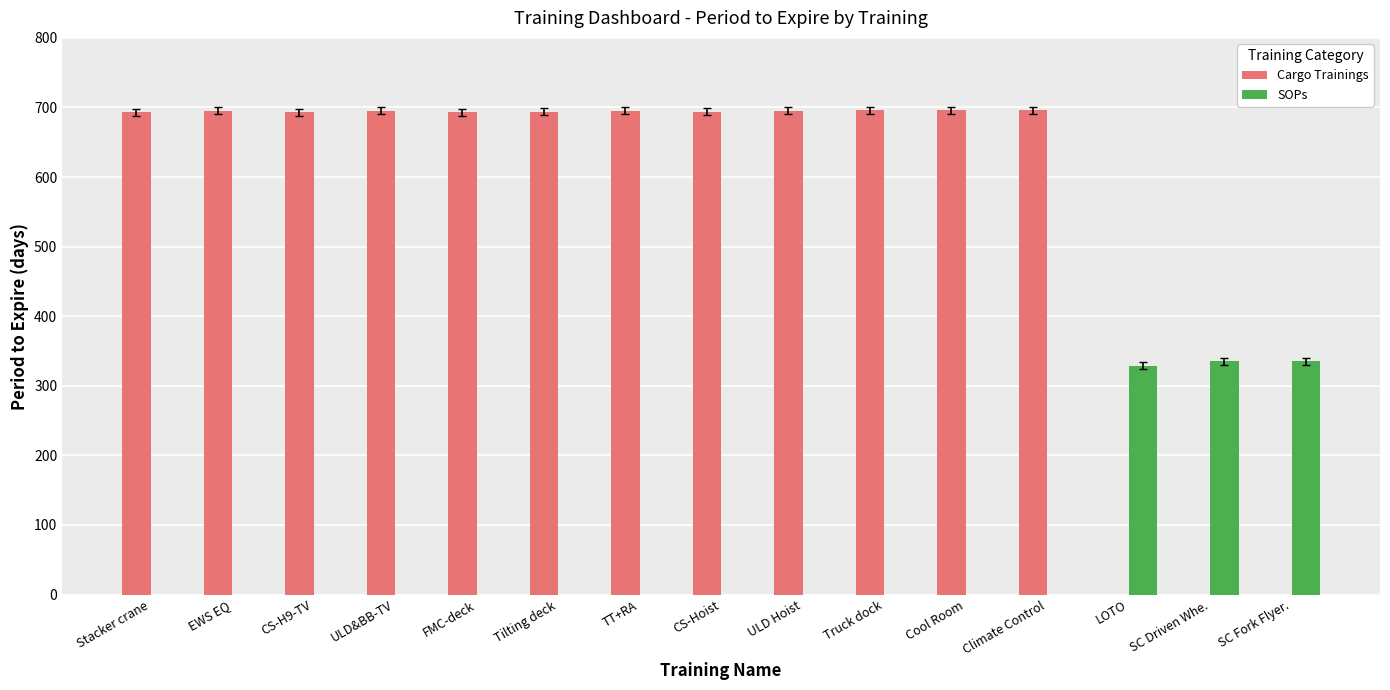

Is it true that SOPs equals 196 at LOTO?

False